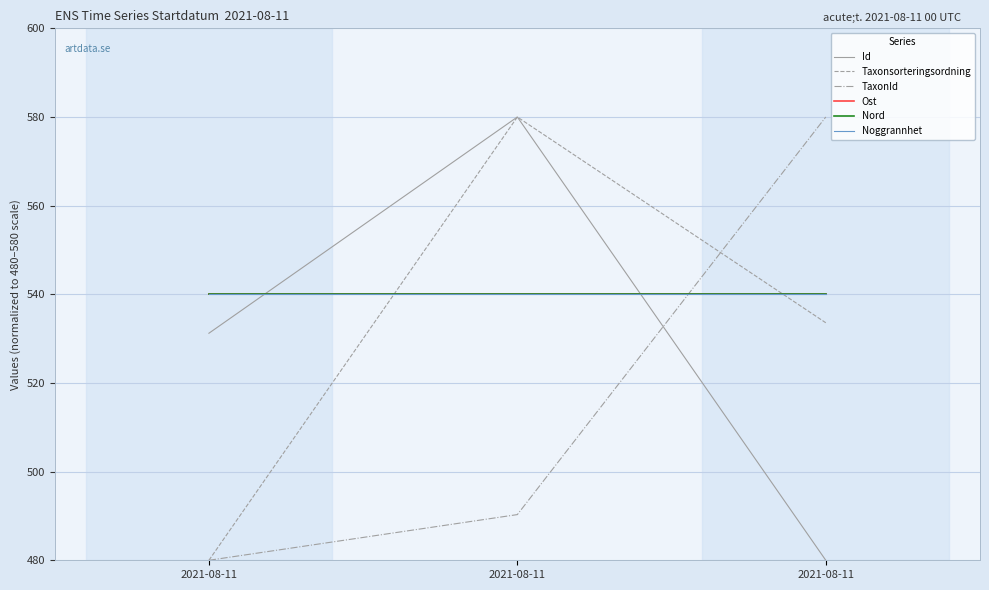

What is the total value across all series at 2021-08-11?

3111.2